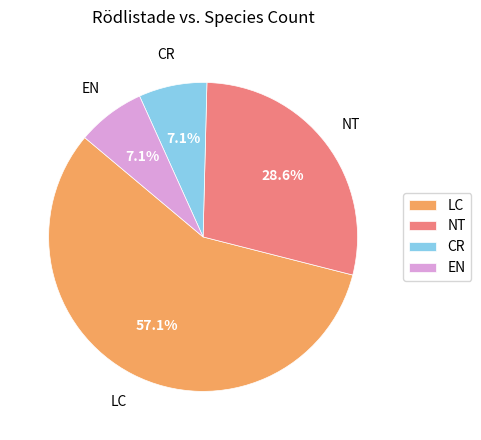

To the nearest percent, what percentage of the pie is LC?

57%